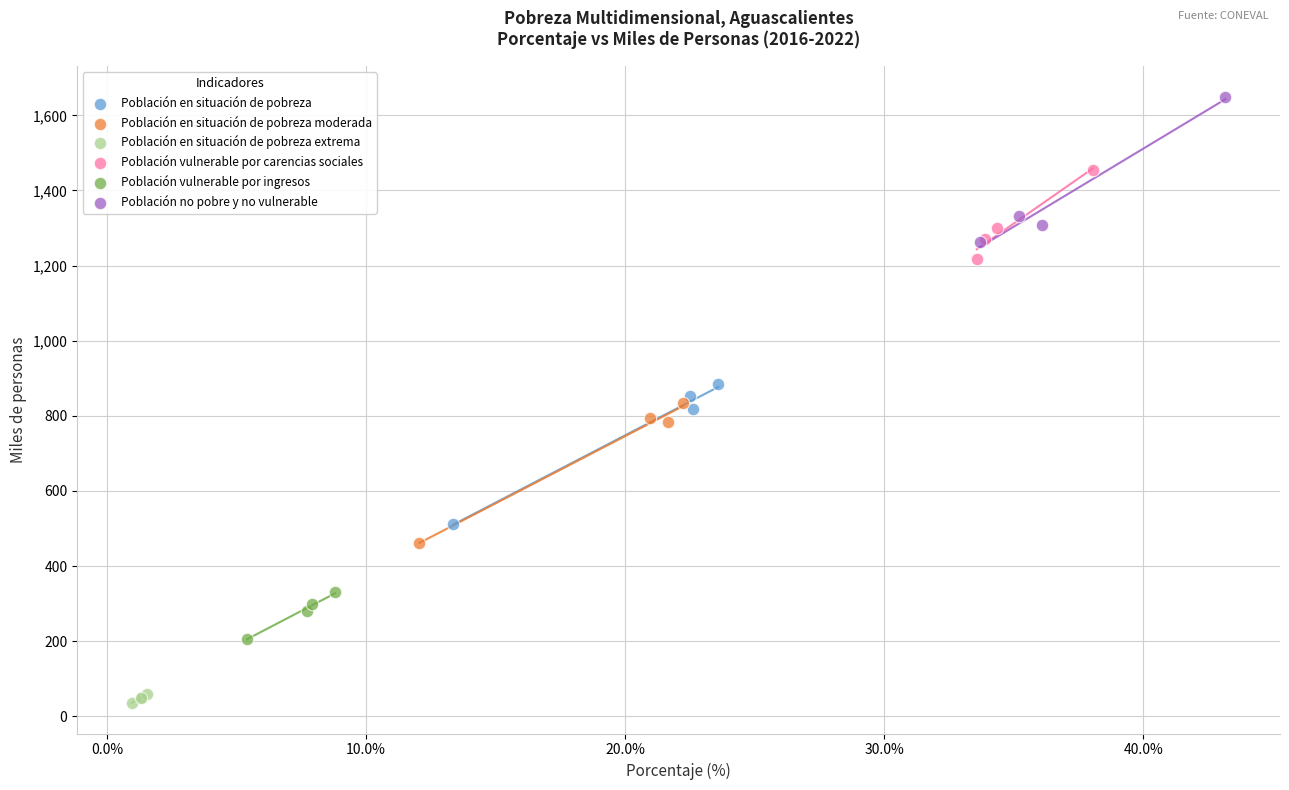

Which series contains the lowest Y value?

Población en situación de pobreza extrema